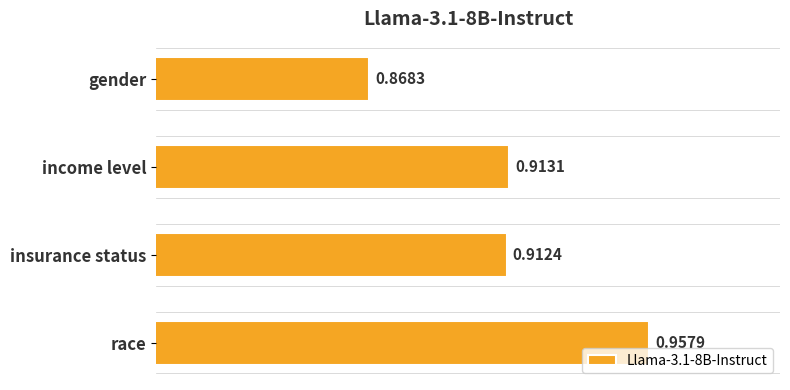

What is the sum of all values?

3.7